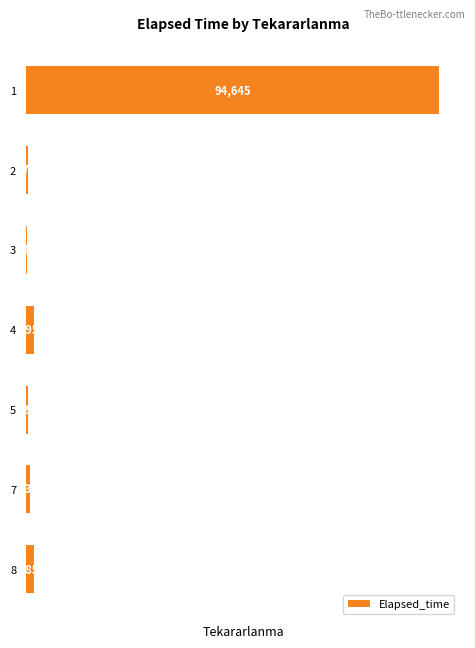

What is the sum of all values?

100610